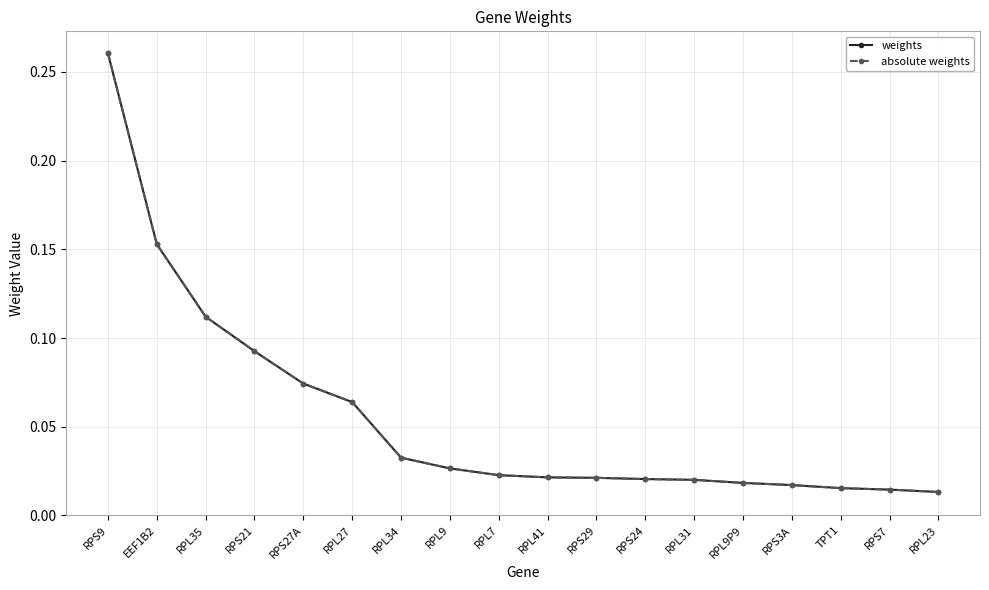

Does the chart have visible grid lines?

Yes